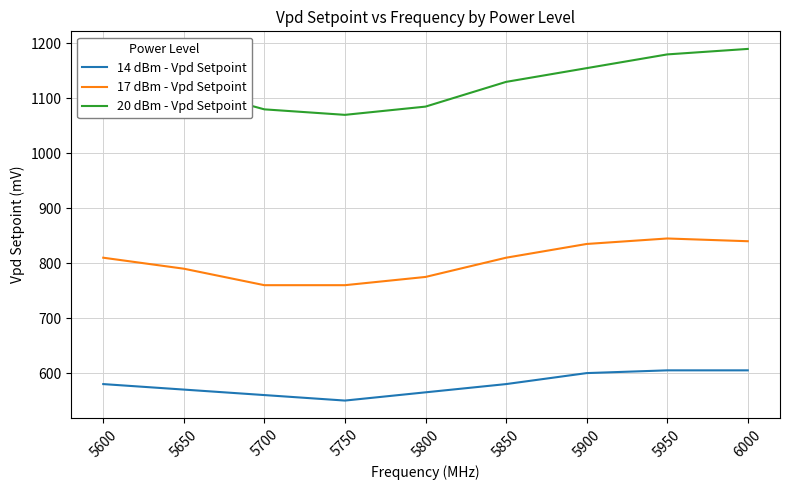

True or false: 17 dBm - Vpd Setpoint has a value of 354 at 5900.

False